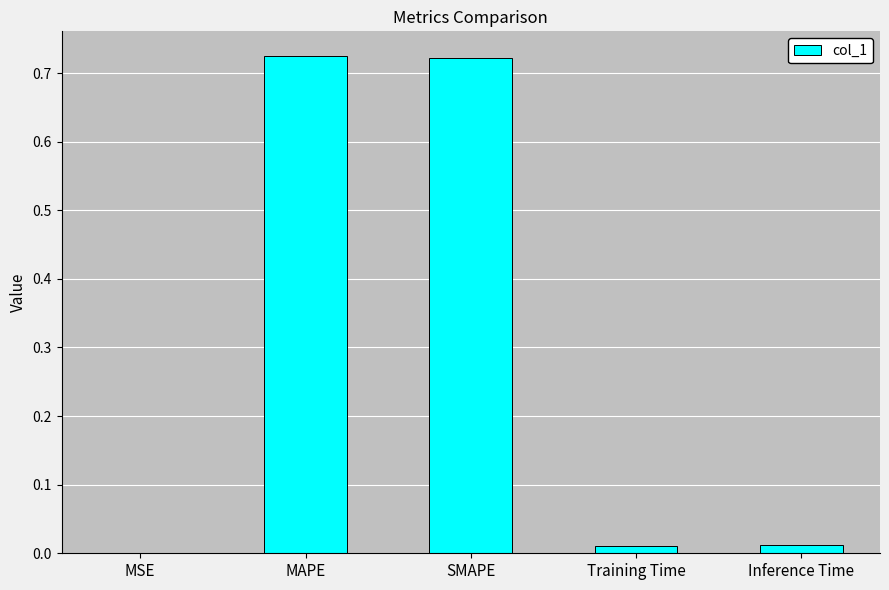

True or false: the data shows 0.0 at Inference Time.

True